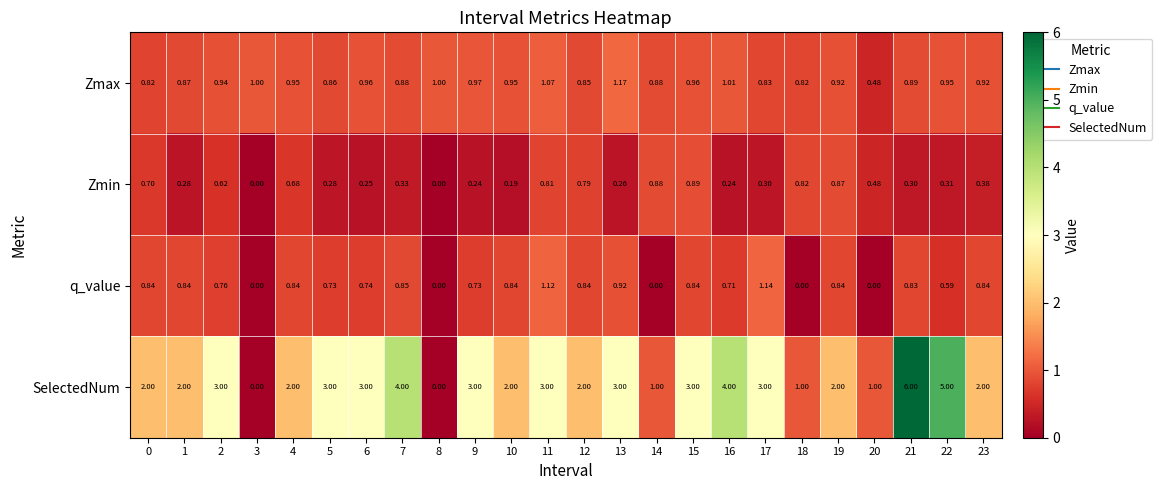

How many data points does each series have?

24